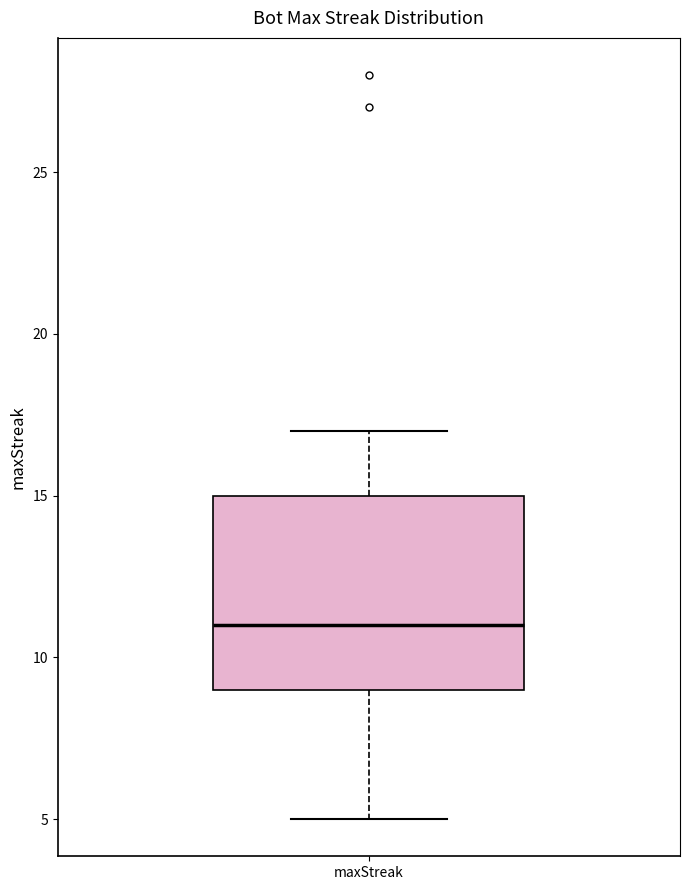

Transcribe this box plot: give where the median line is, the range the box spans, and where the two whiskers end, as read against the y-axis. The values are not printed on the chart, so give them approximately, as read against the axis.

median 11, box 9 to 15, whiskers 5 to 17